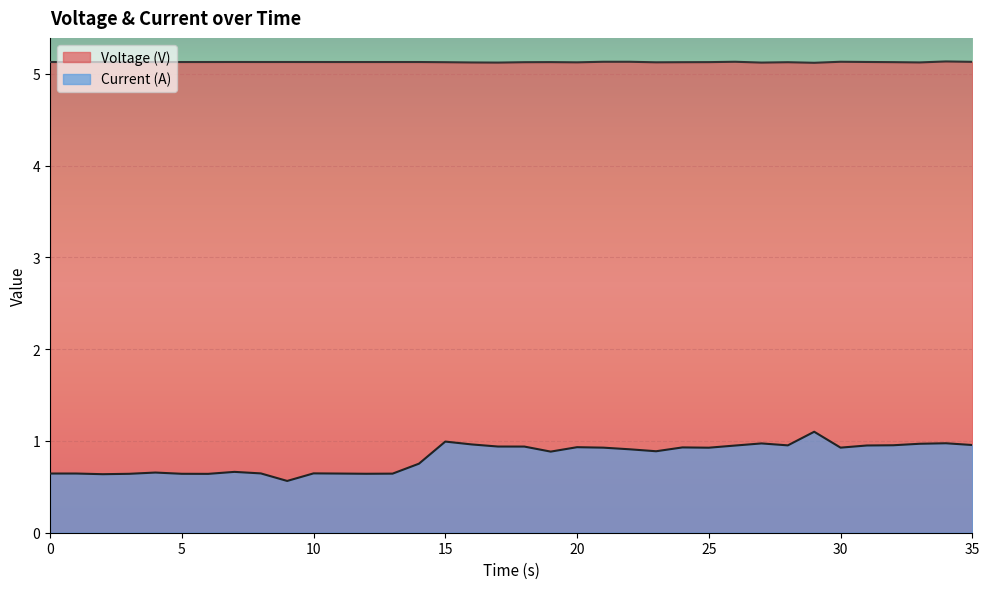

Is it true that Current (A) equals 1.6 at 23?

False